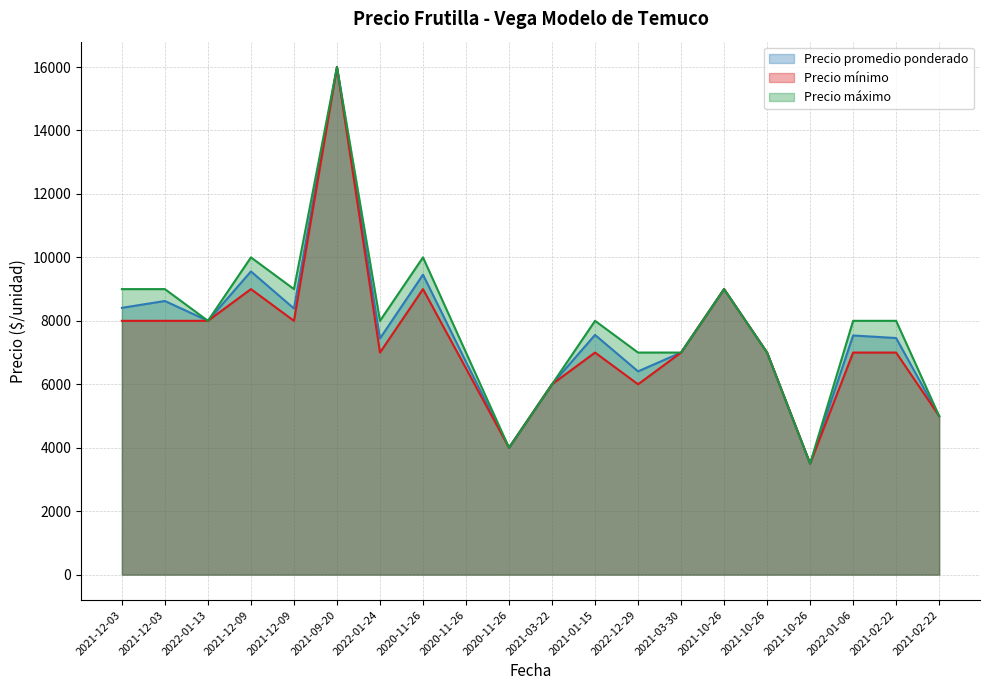

Between 2022-12-29 and 2021-02-22, which is larger?

2021-02-22